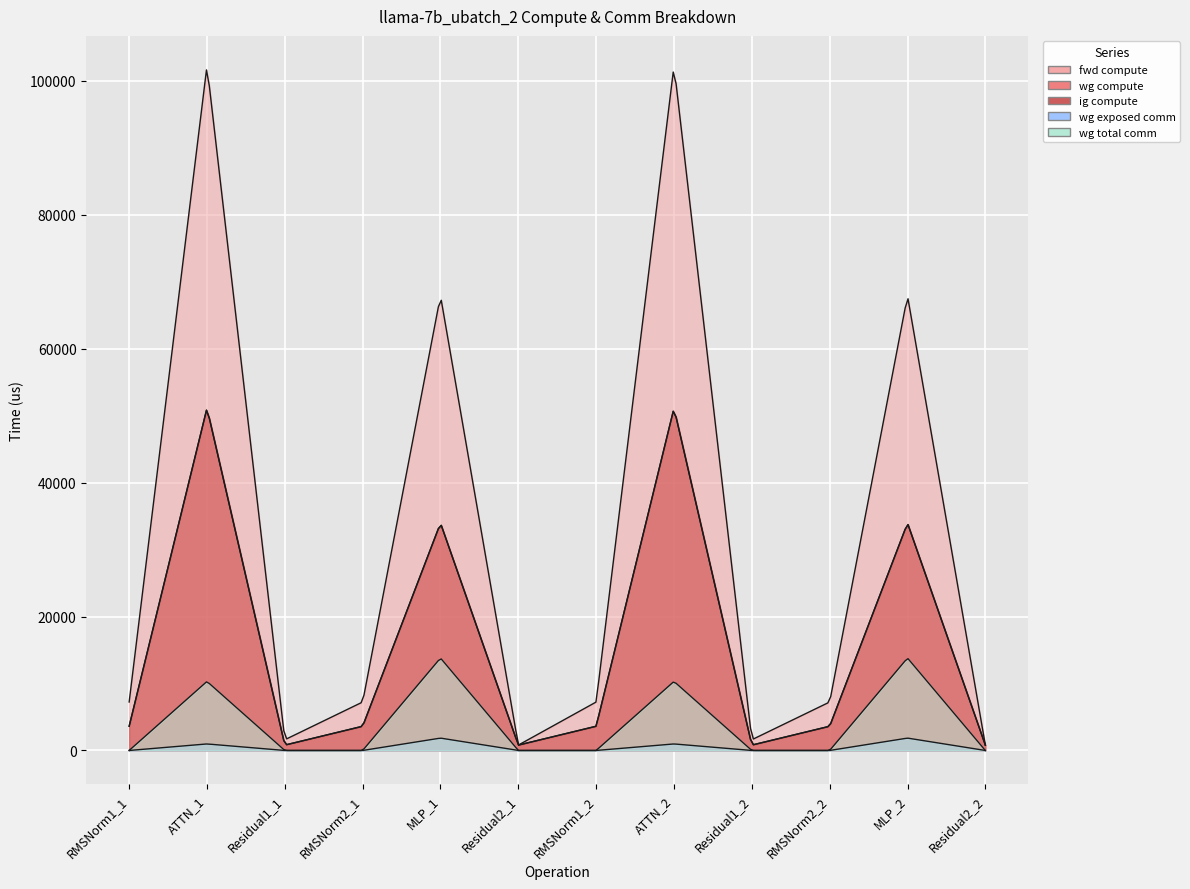

At which label is wg exposed comm closest to 923?

ATTN_1